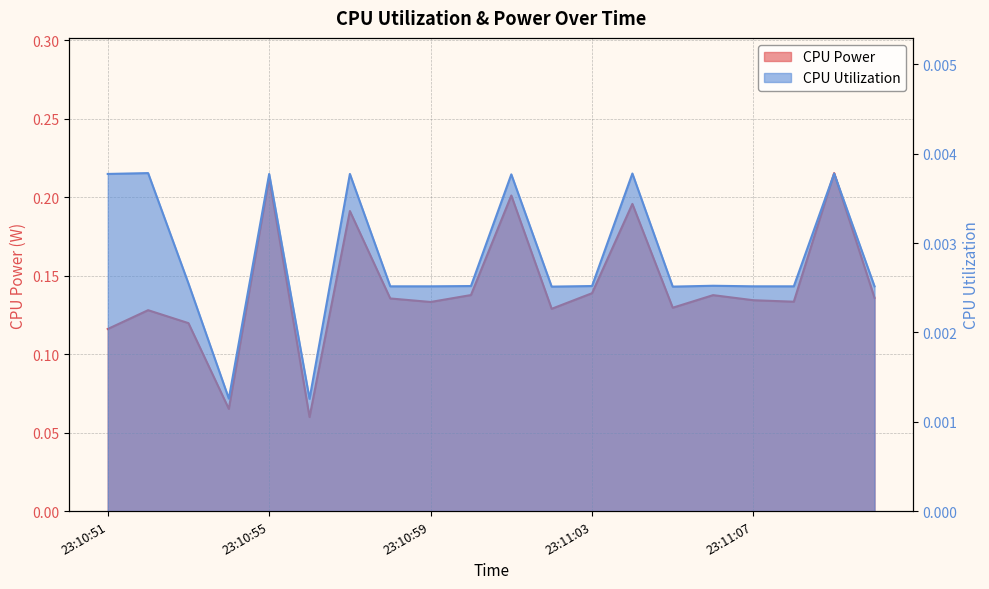

True or false: CPU Power and CPU Utilization cross at least once.

False